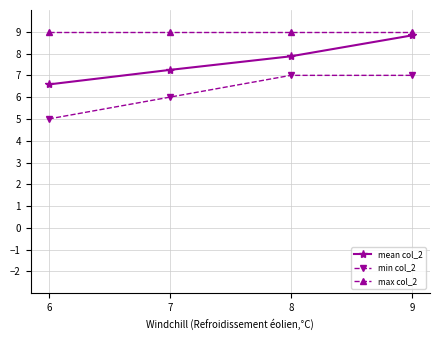

What is the total value across all series at 6?

20.6